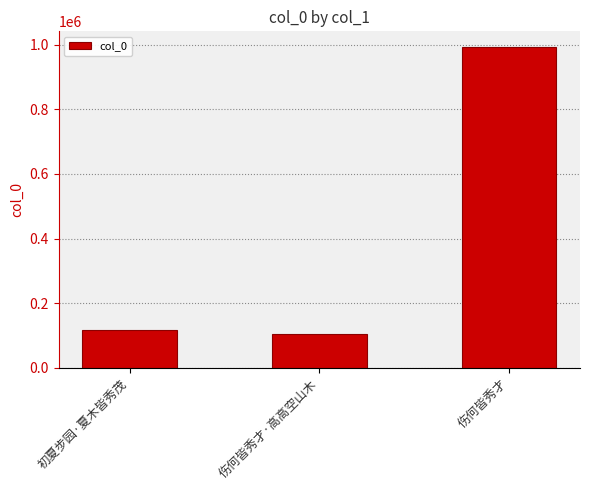

What is the label of the 3rd bar from the right?

初夏步园·夏木皆秀茂